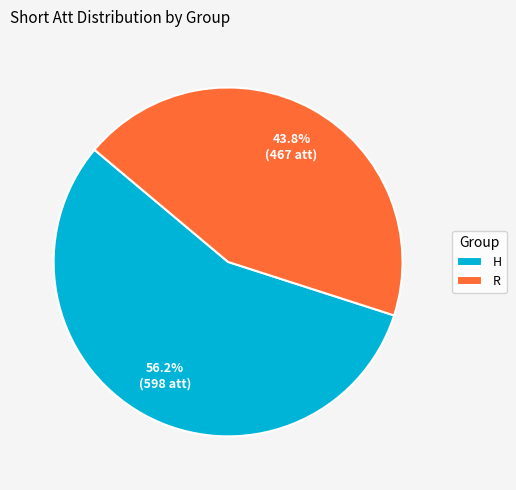

How many segments does this pie chart have?

2